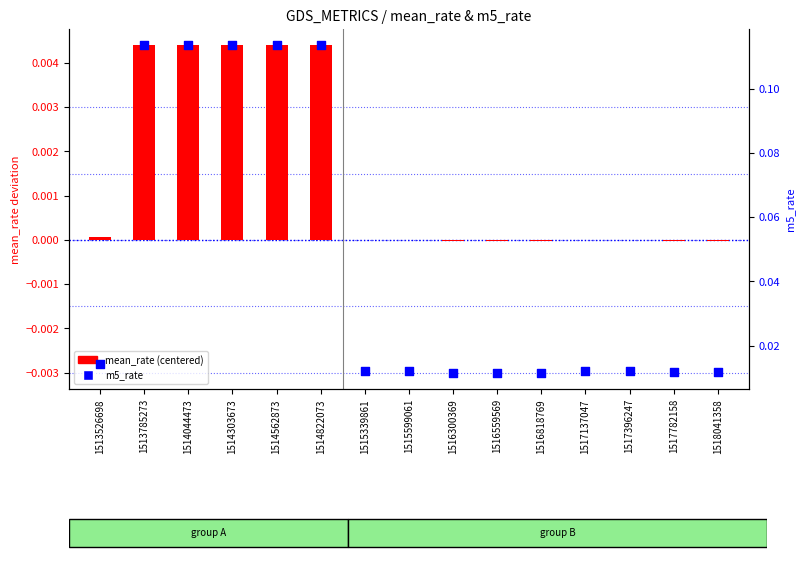

What are all the series names shown in the legend?

mean_rate (centered), m5_rate